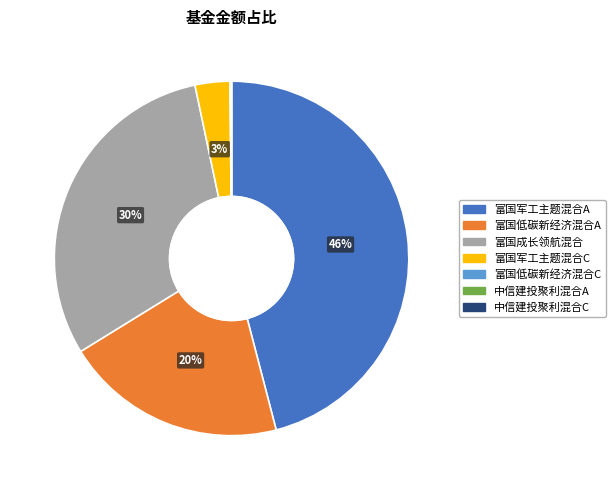

What percentage is NOT represented by 富国军工主题混合A?

54.1%